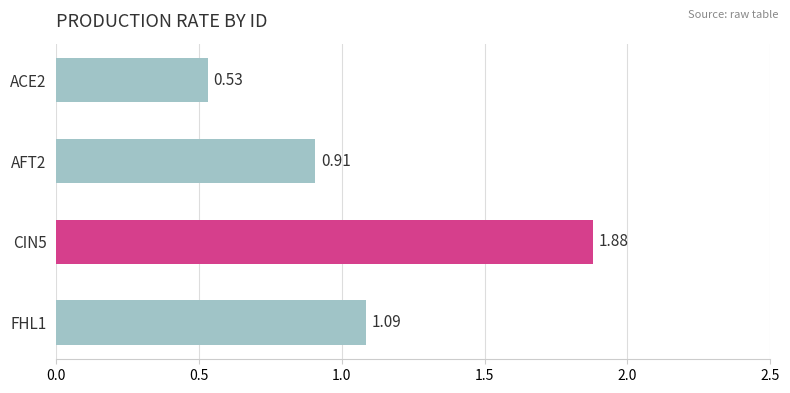

Which has a higher value, CIN5 or AFT2?

CIN5